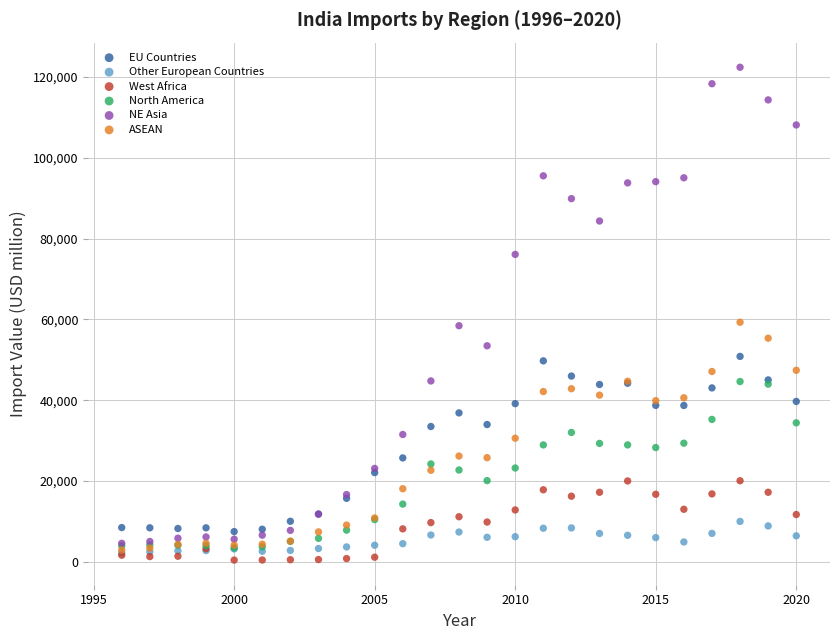

What are all the series names shown in the legend?

EU Countries, Other European Countries, West Africa, North America, NE Asia, ASEAN